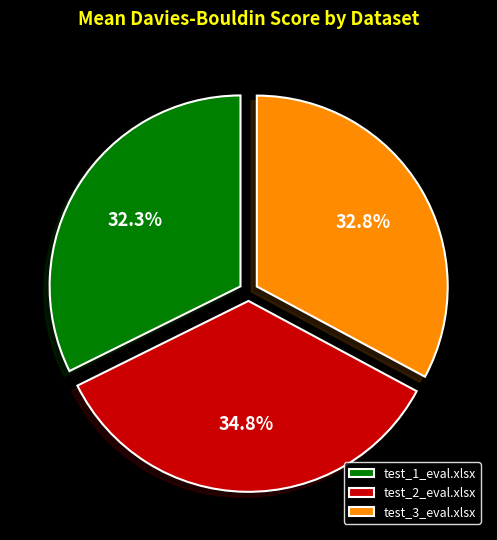

Is the sum of test_2_eval.xlsx and test_3_eval.xlsx greater than half?

Yes